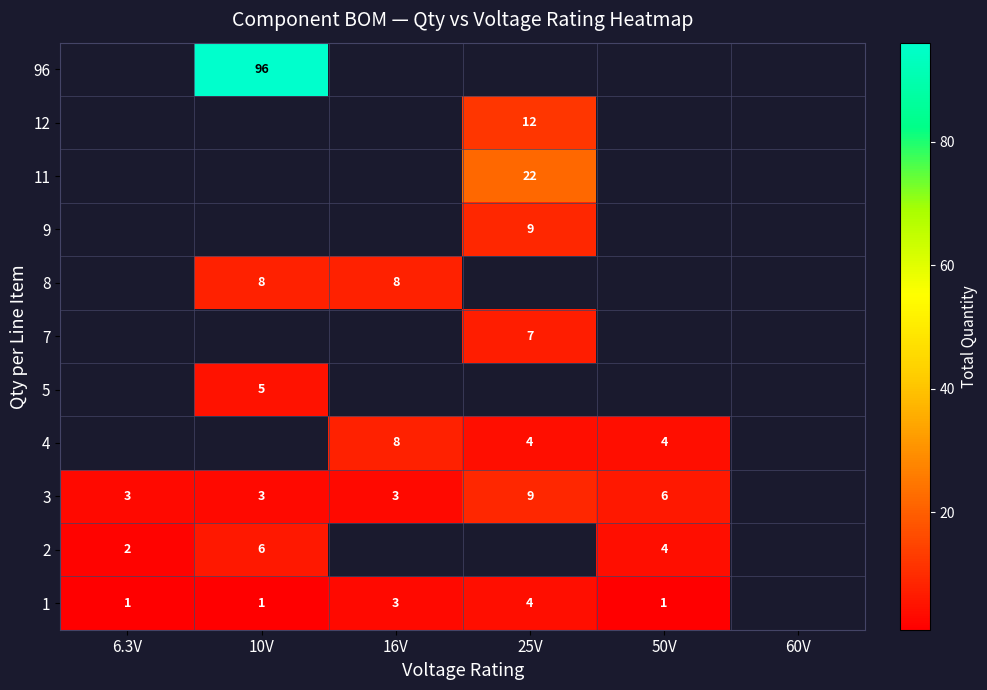

Is it true that 1 equals 7 at 25V?

False